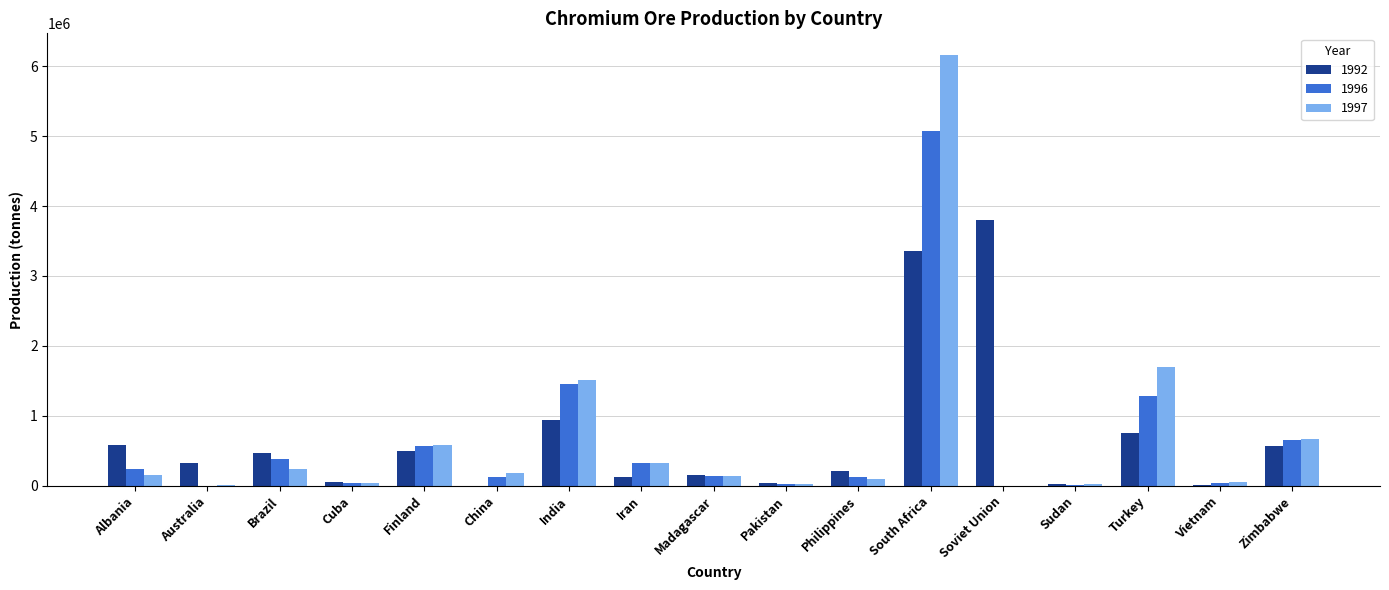

What is the total value across all series at Australia?

327500